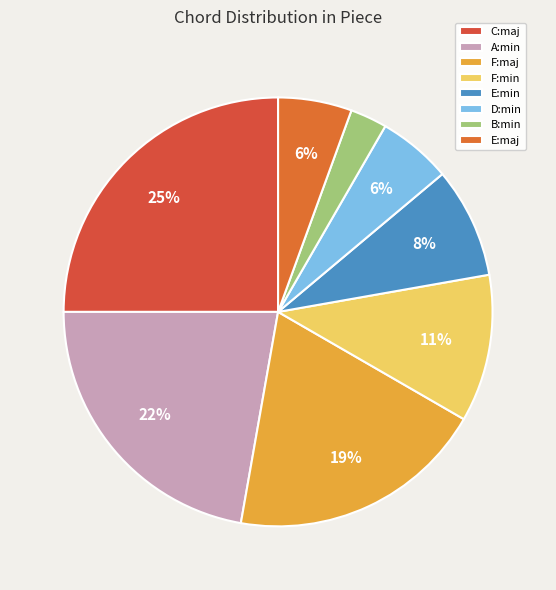

Count the number of slices in the pie.

8